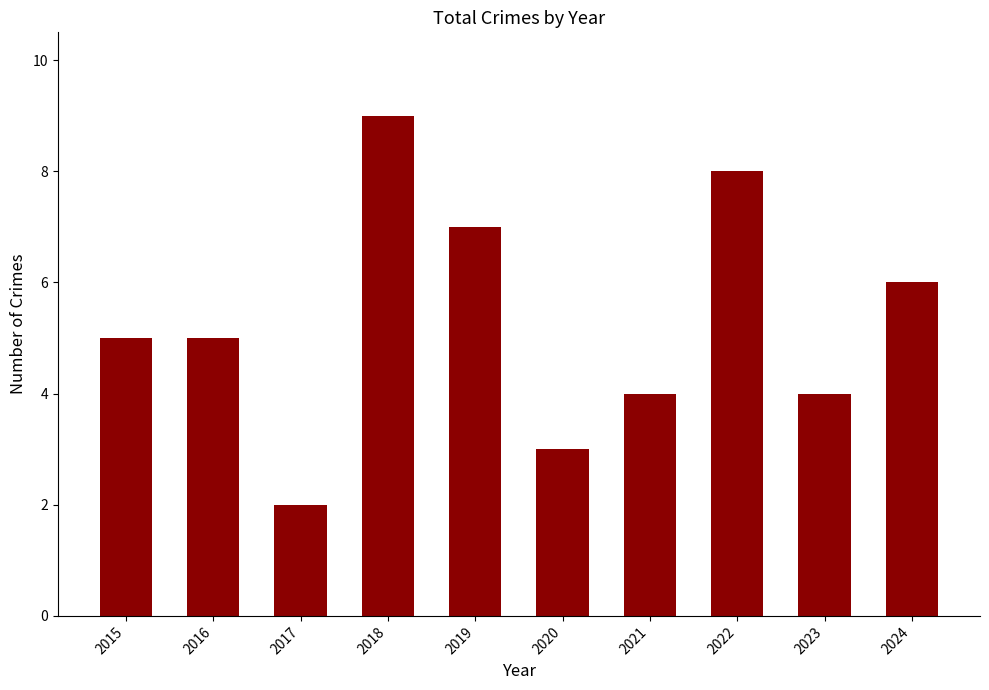

What is the sum of the values at 2023 and 2016?

9